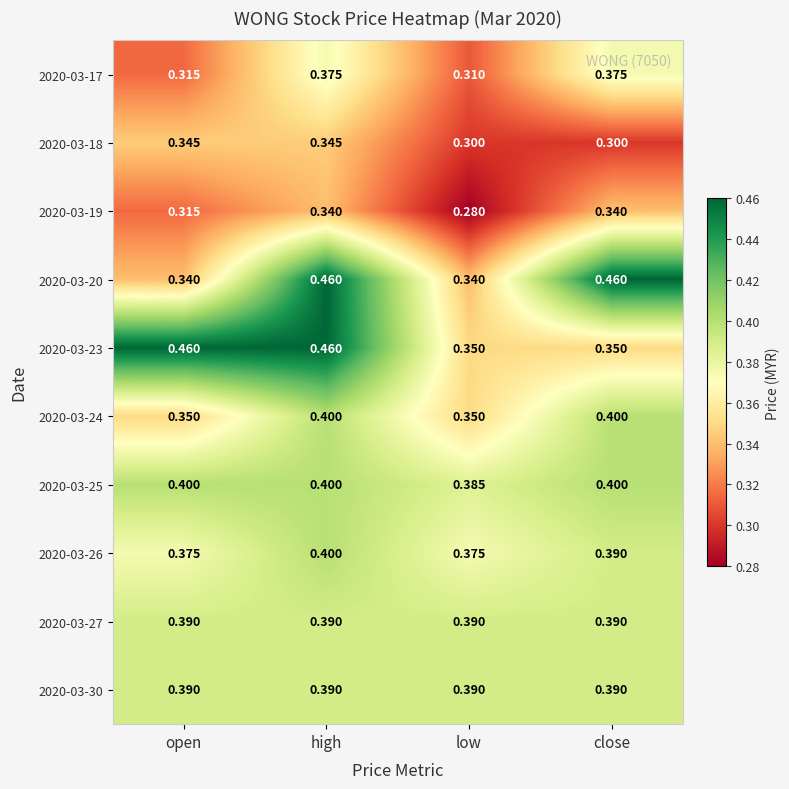

At which category is the sum across all series the highest?

high